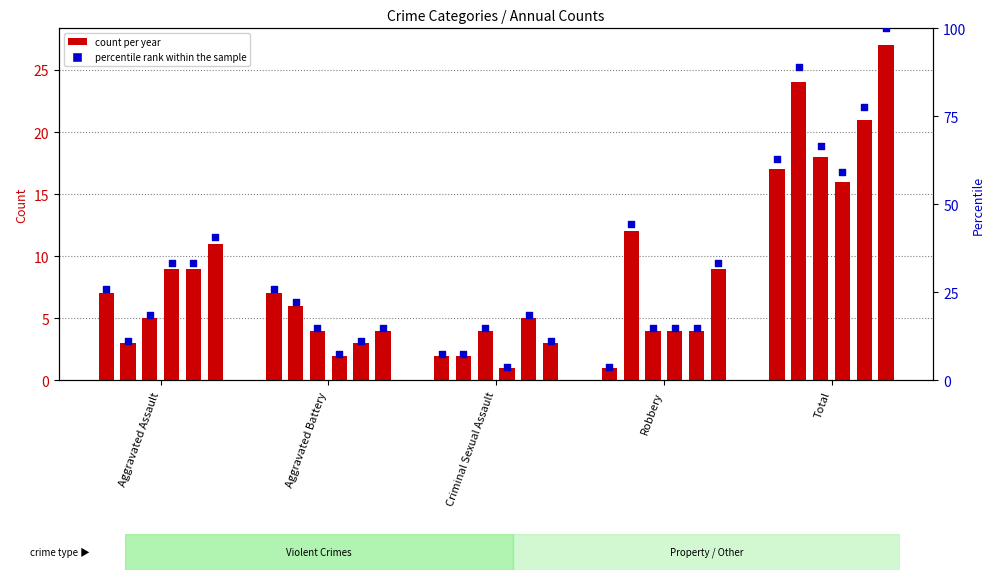

Which has a higher value, Aggravated Assault or Total?

Total